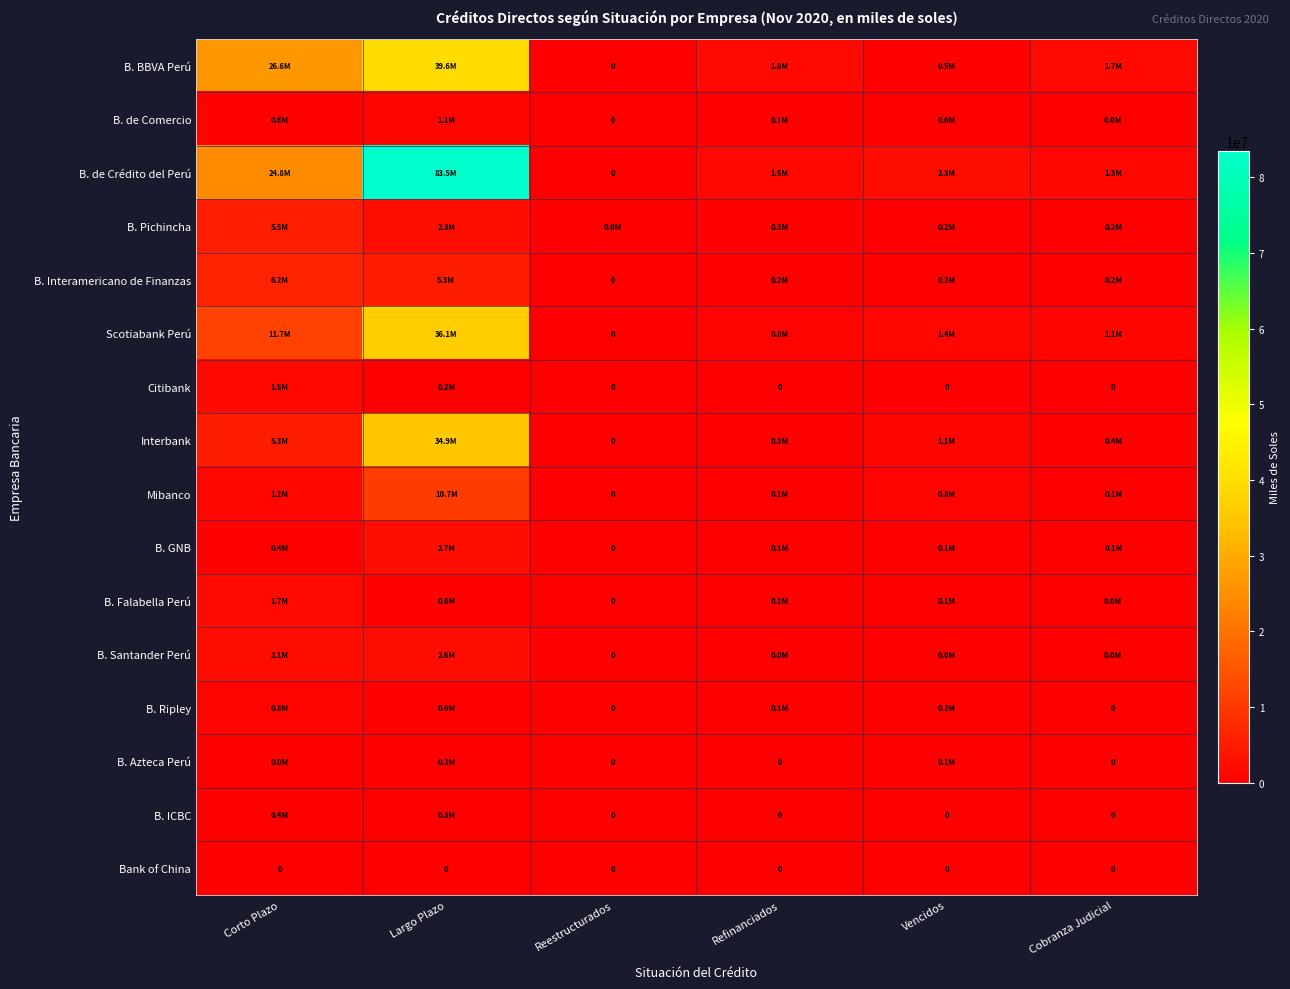

What is the sum of the B. Falabella Perú values at Corto Plazo and Largo Plazo?

2321908.5